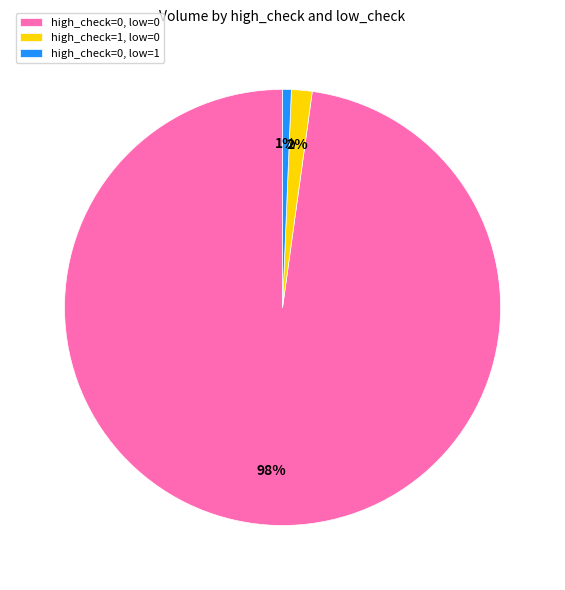

Do high_check=0, low=1 and high_check=0, low=0 together represent more than half of the pie?

Yes